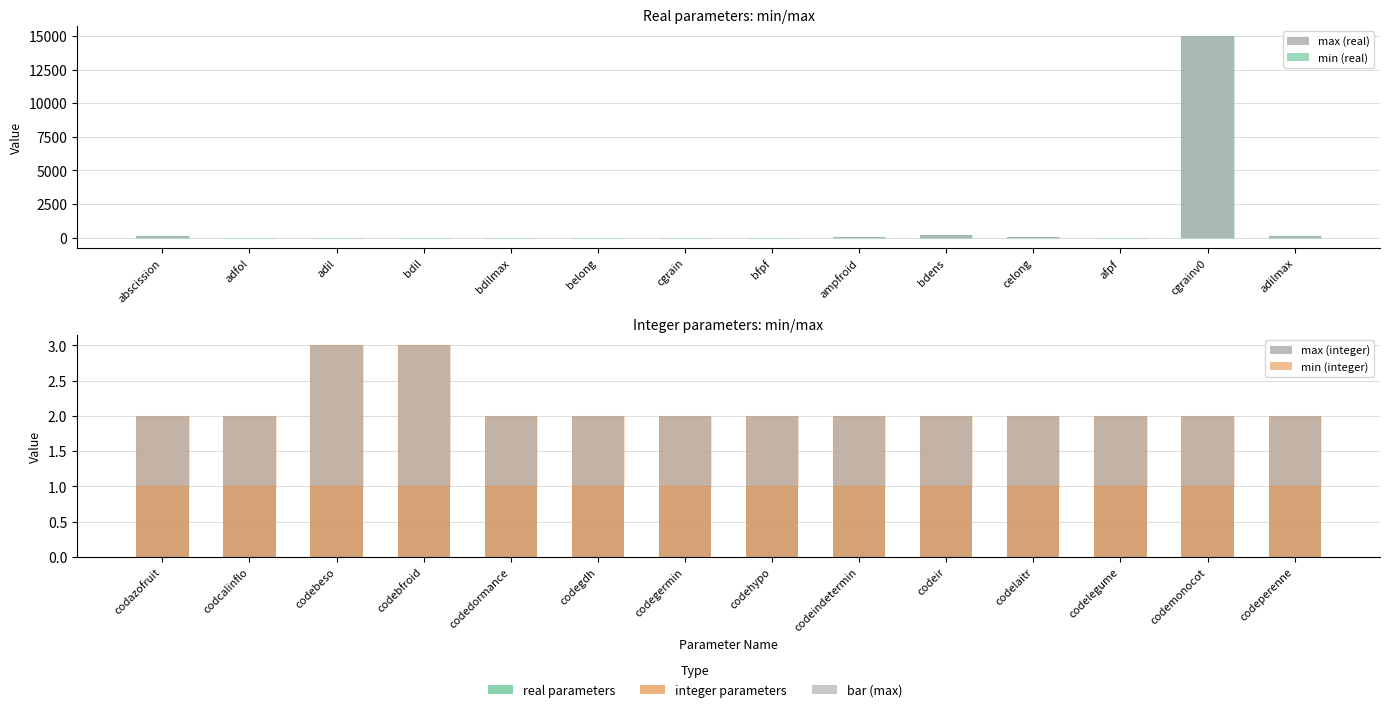

Is the value of max (real) at afpf greater than the value of min (real) at bdil?

Yes